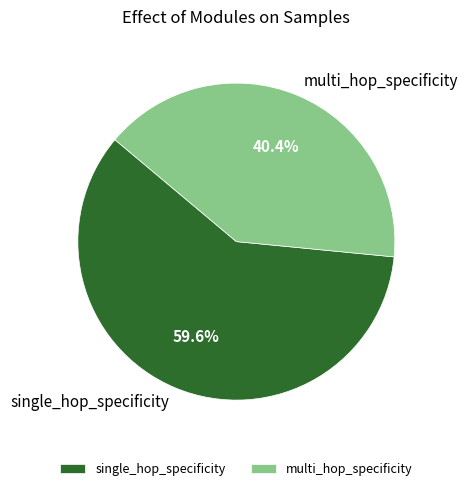

To the nearest percent, what portion does multi_hop_specificity represent?

40%